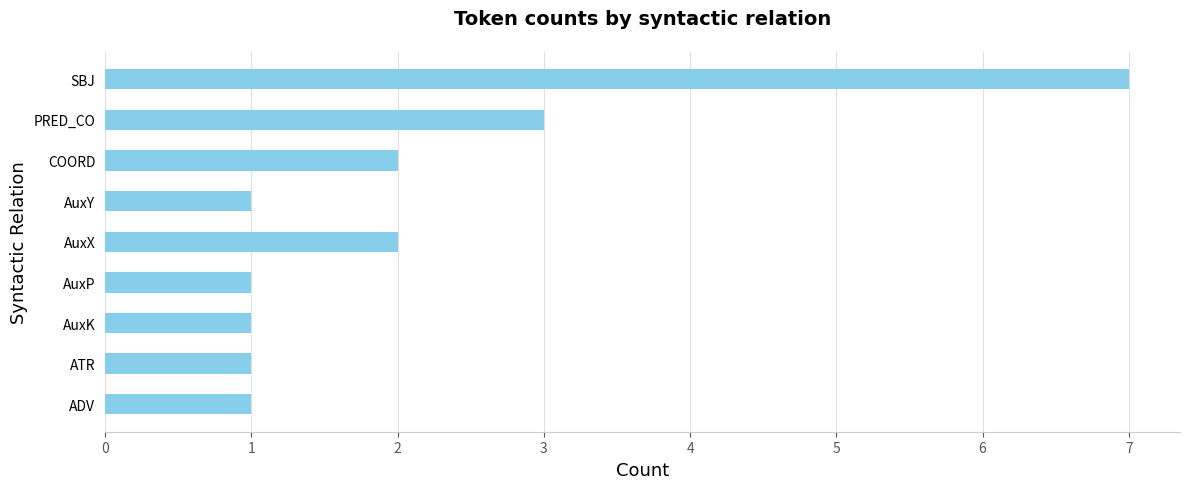

What is the sum of the values at AuxP and PRED_CO?

4